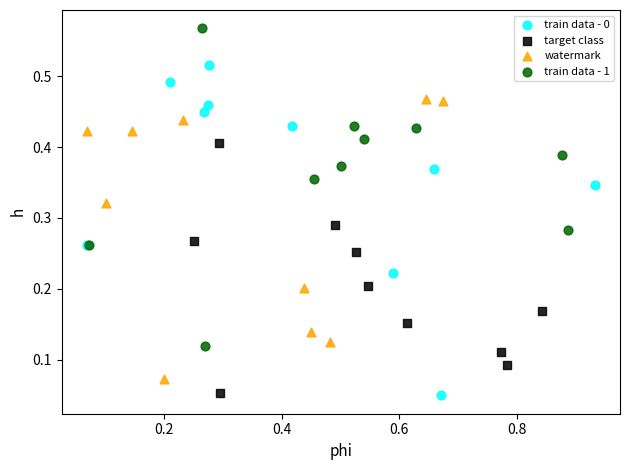

Which series contains the highest Y value?

train data - 1